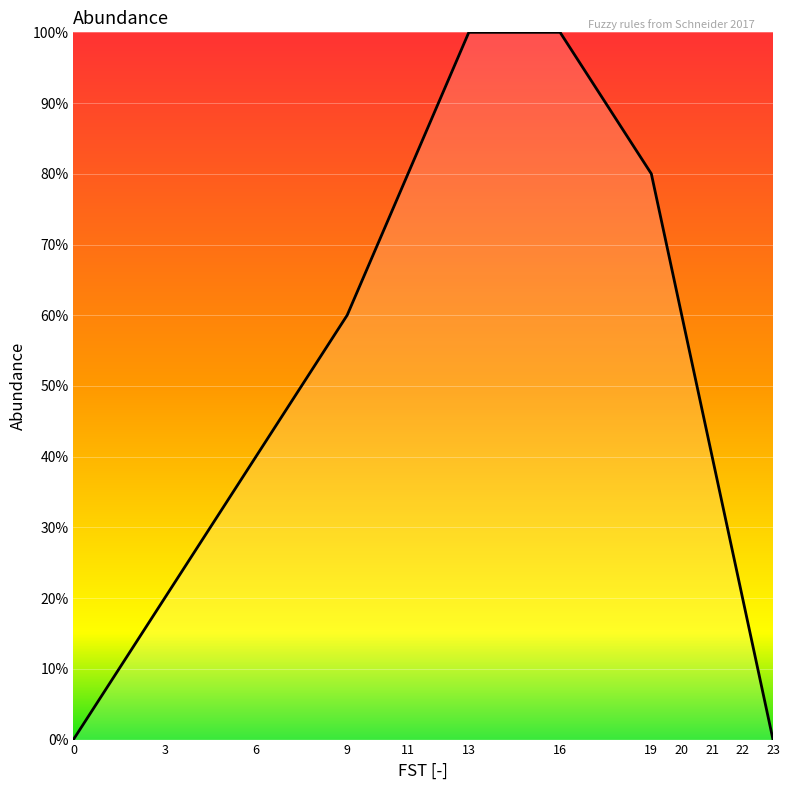

What is the approximate value at 22?

0.2